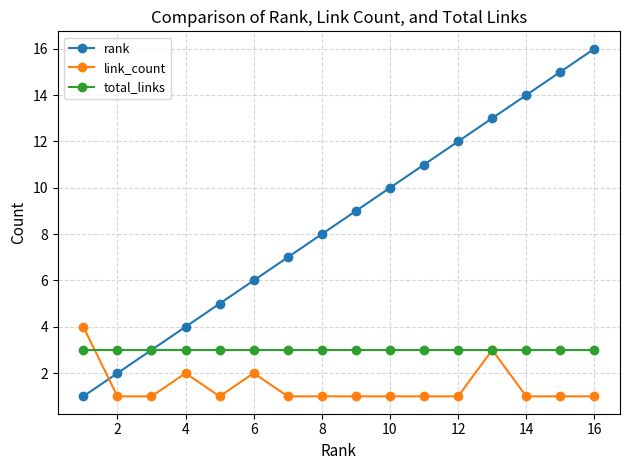

What is the difference between the second highest and second lowest values in the link_count series?

2